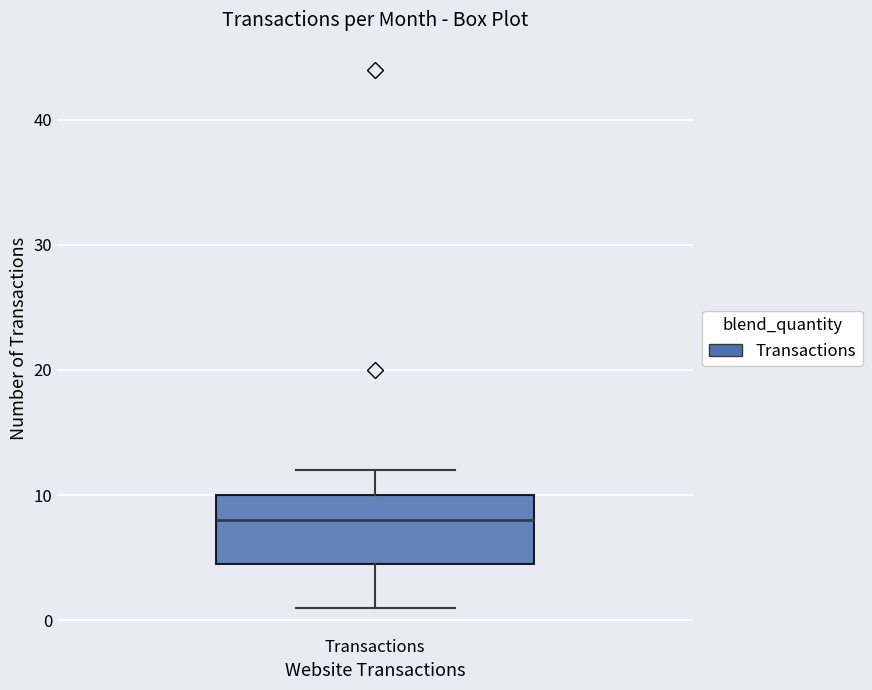

Where does the median line of the box for Transactions sit on the y-axis? The values are not printed on the chart, so give them approximately, as read against the axis.

8